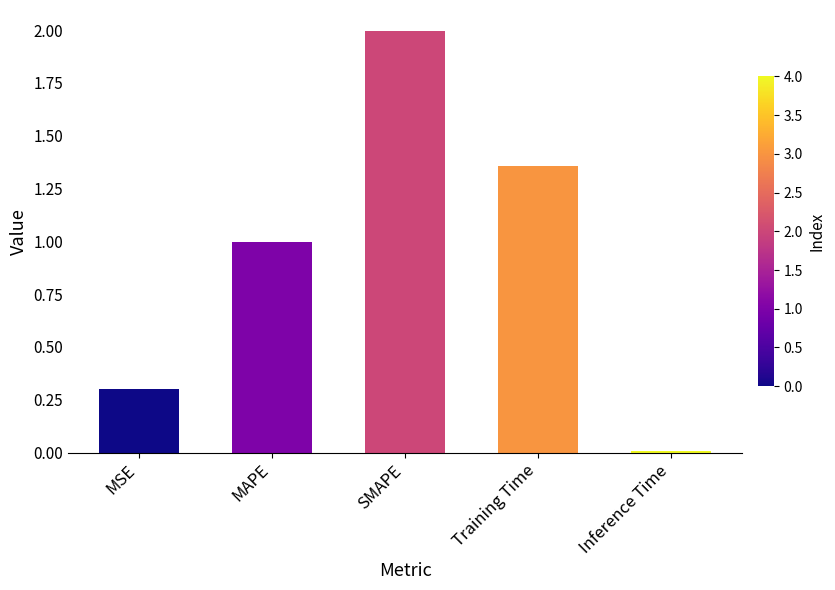

True or false: the data shows 0.0 at Inference Time.

True